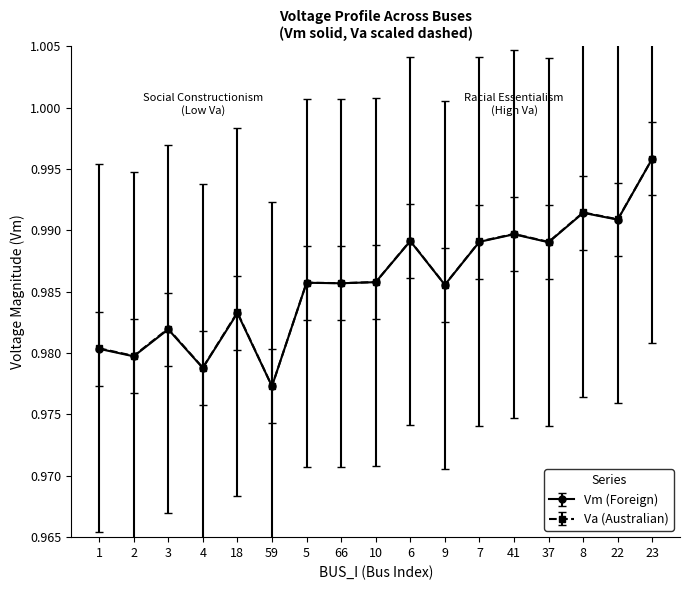

The value of Vm (Foreign) at 4 is 0.2. True or false?

False